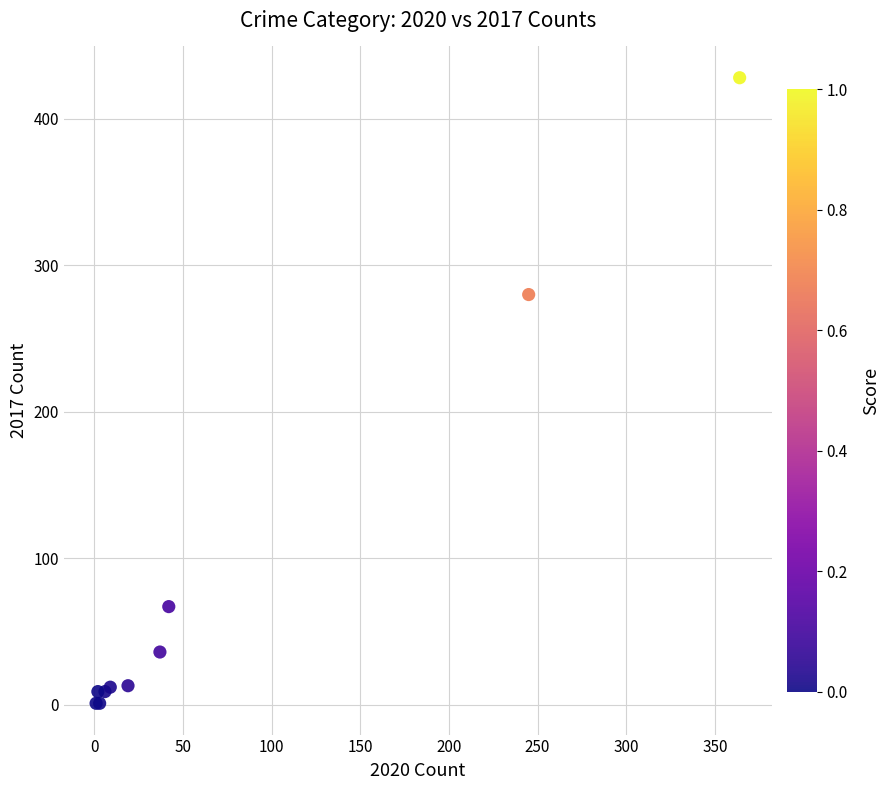

What Y value in the scatter plot is closest to 214?

280